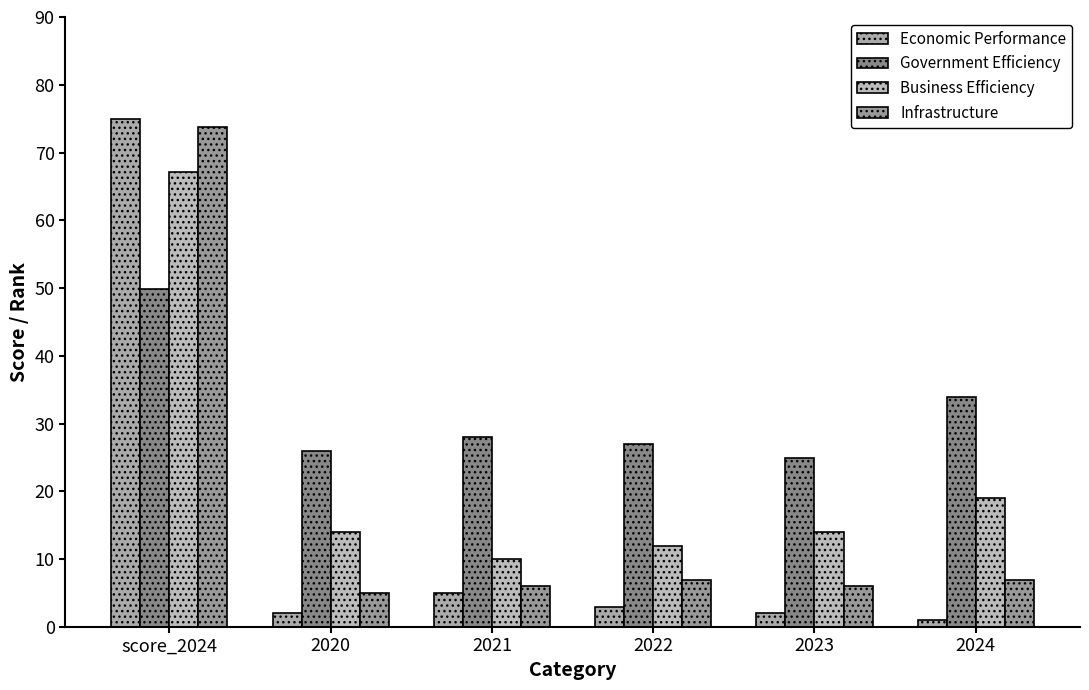

What are all the series names shown in the legend?

Economic Performance, Government Efficiency, Business Efficiency, Infrastructure